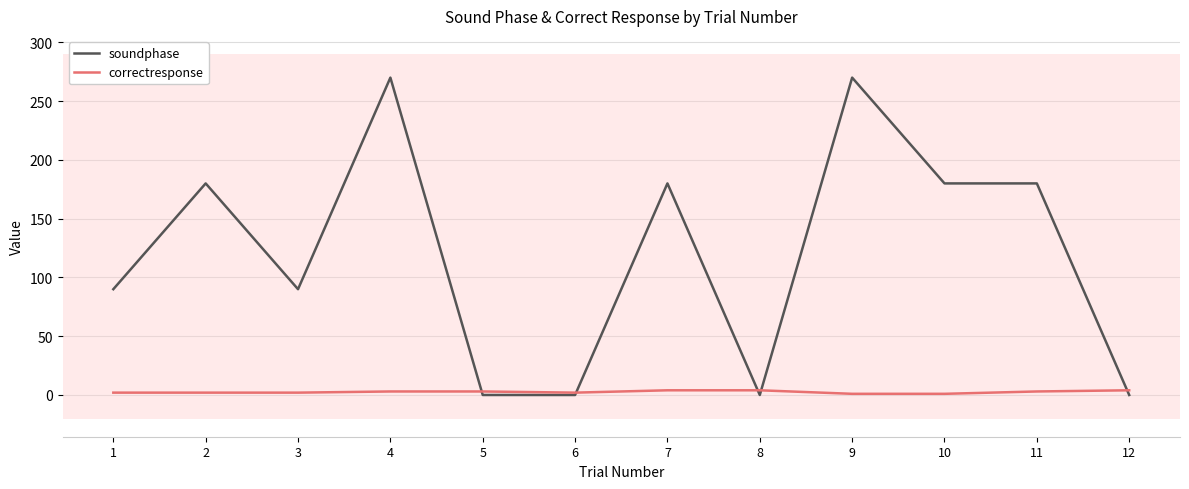

What is the sum of all soundphase values?

1440